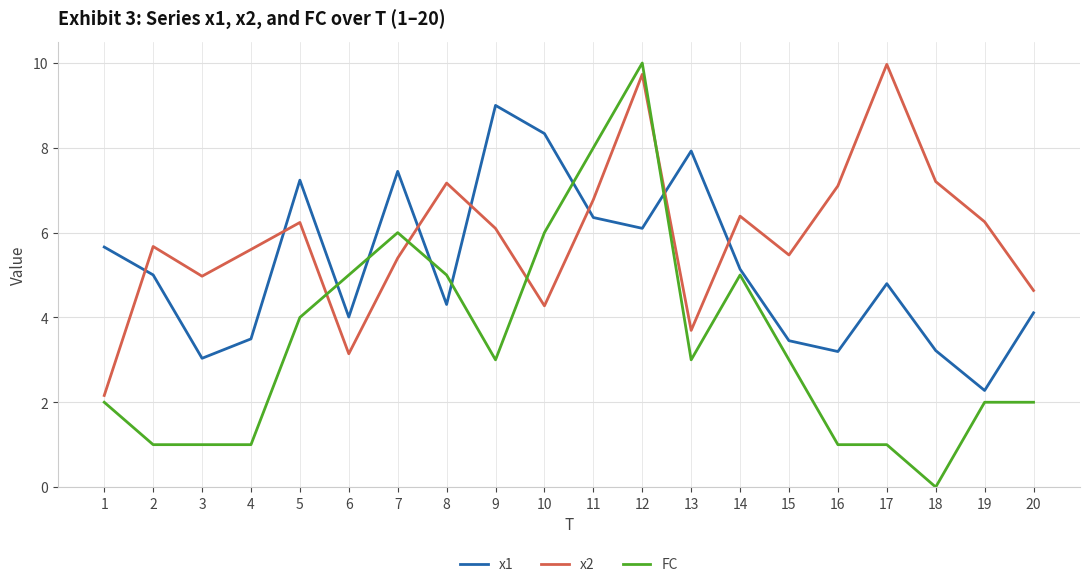

Which series has the widest spread of values?

FC